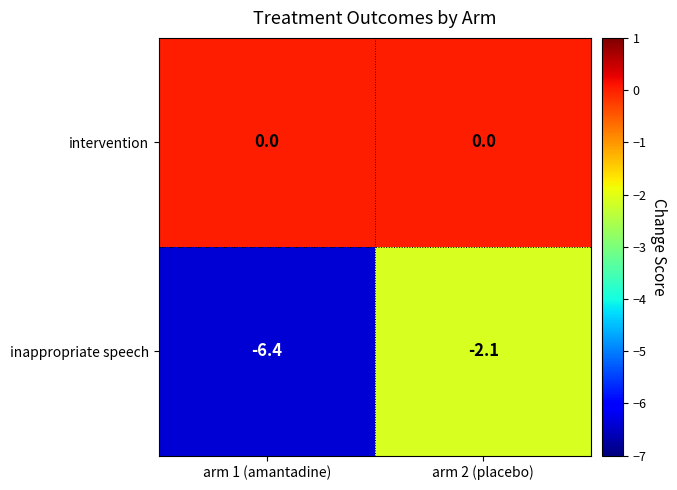

How many data points does each series have?

2